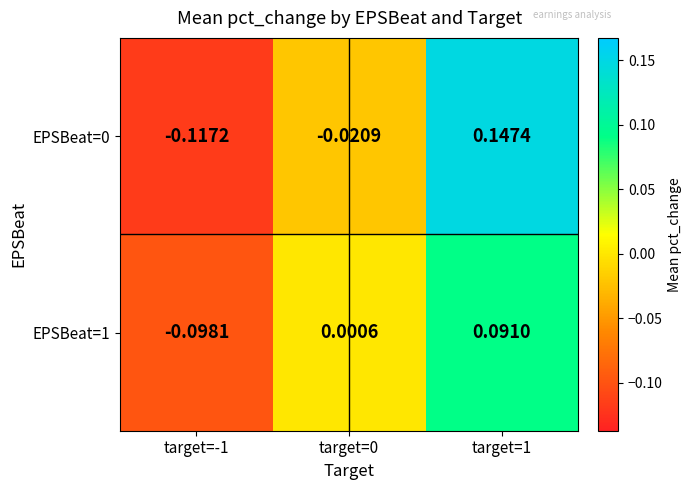

Is the value of EPSBeat=0 at target=0 greater than the value of EPSBeat=1 at target=1?

No